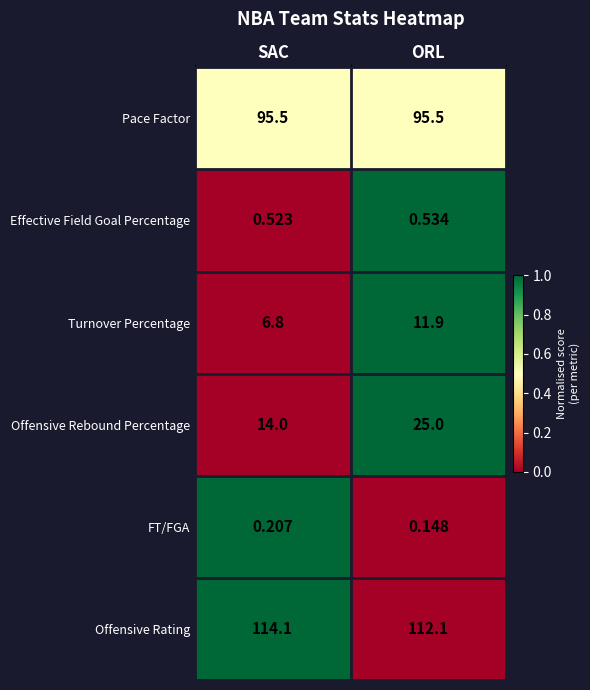

What is the maximum value shown in the chart?

114.1